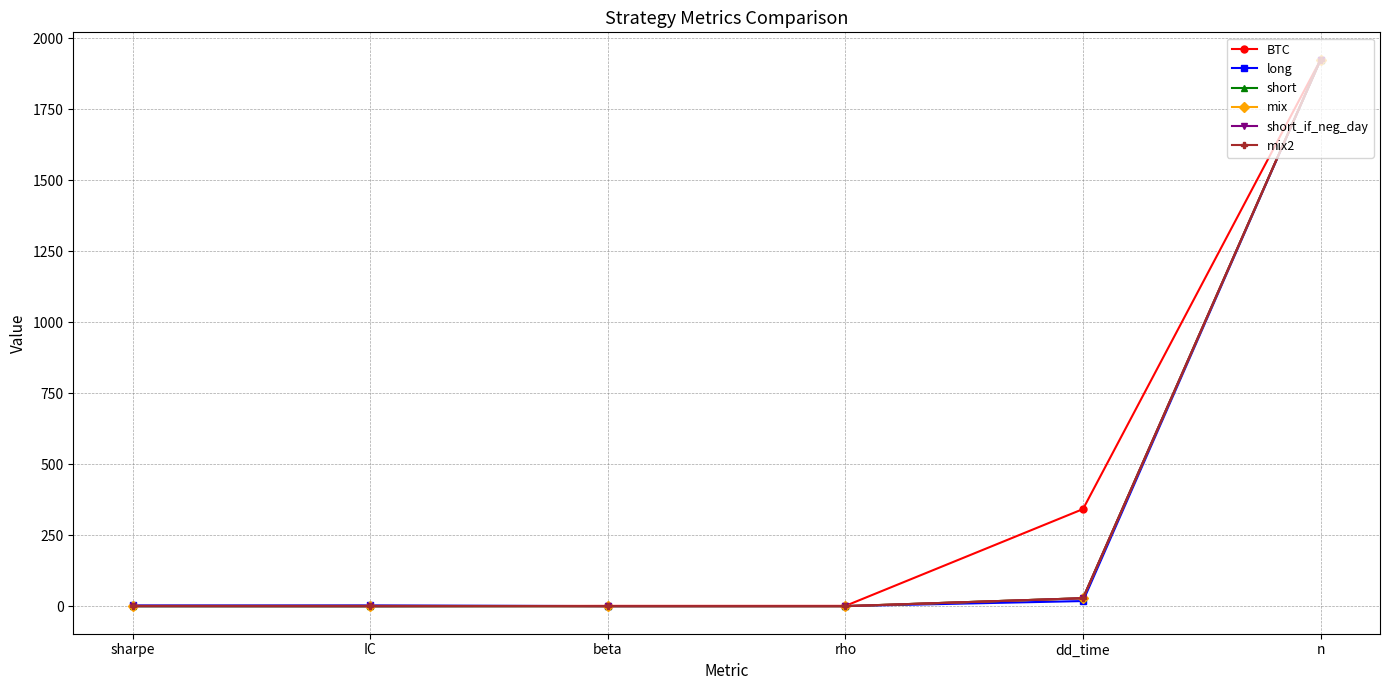

True or false: mix has more than 2 points higher than both neighbors.

False